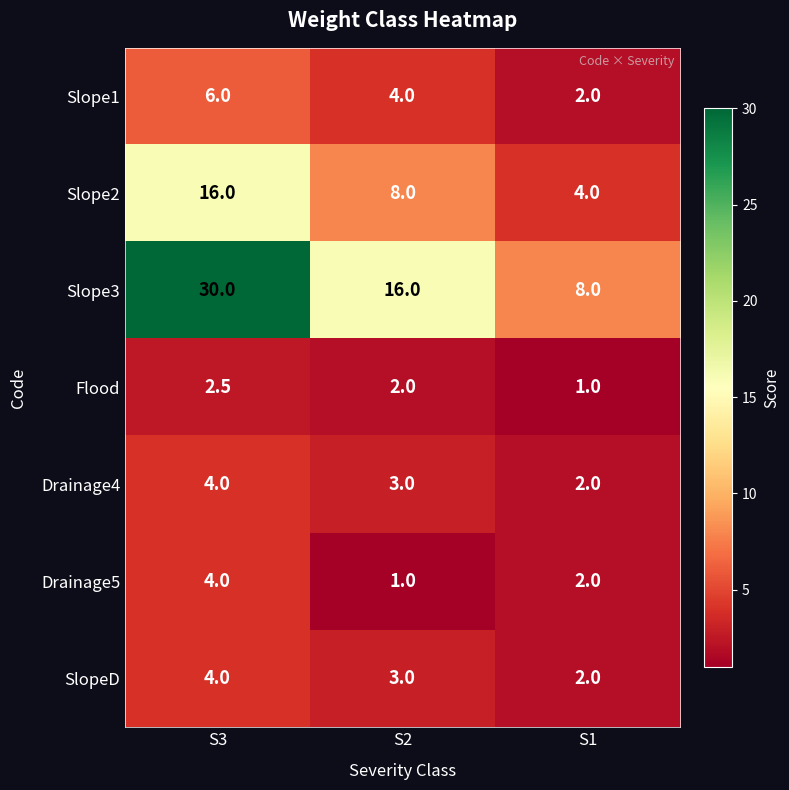

How many series are shown in this chart?

7